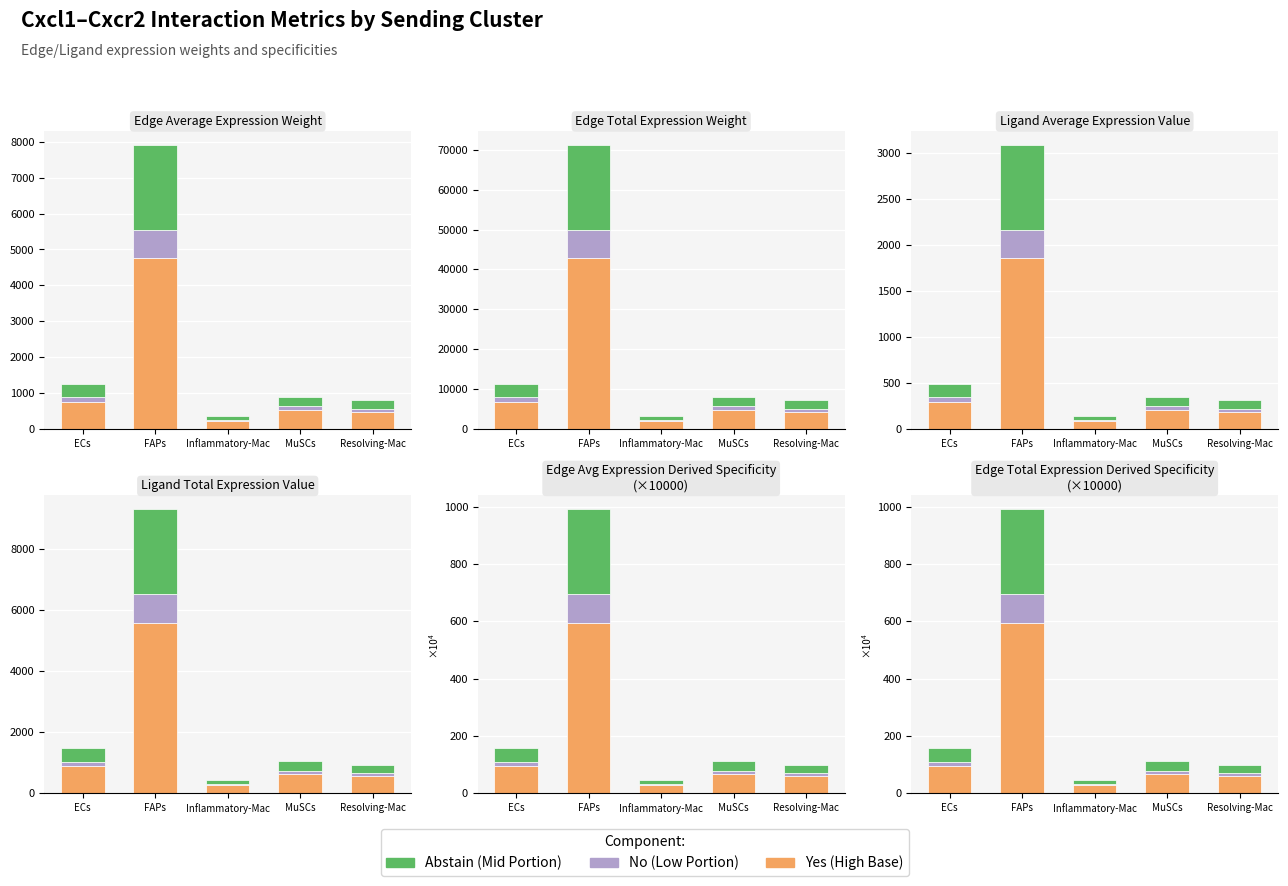

Is the value of Abstain at MuSCs greater than the value of No at ECs?

Yes